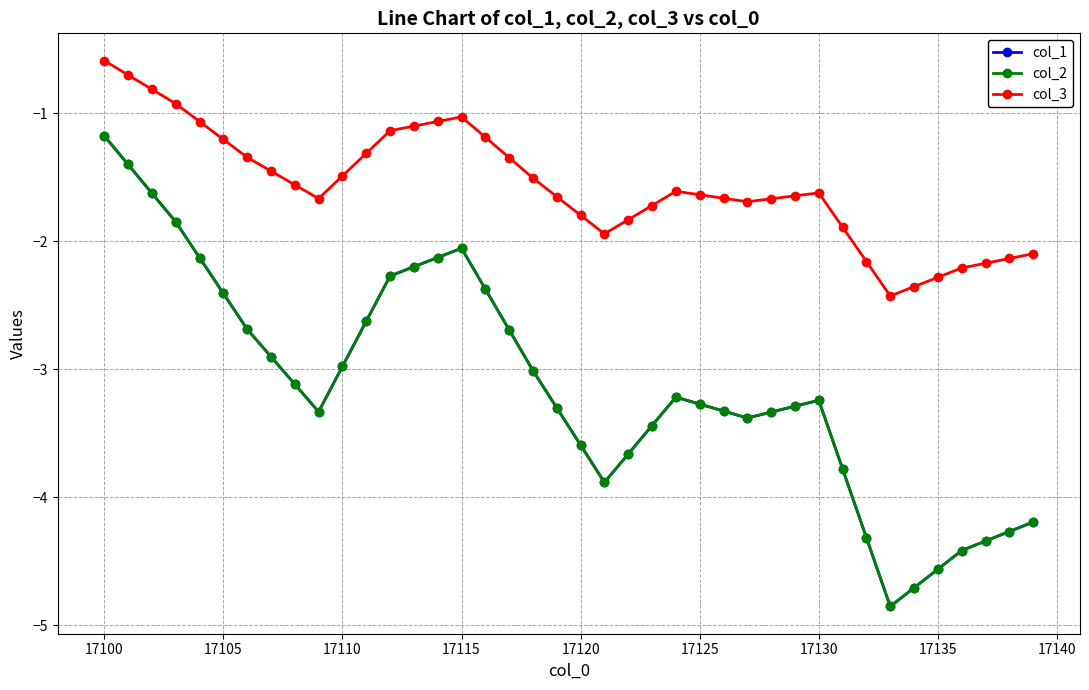

Is this an area chart (filled region under the line)?

No